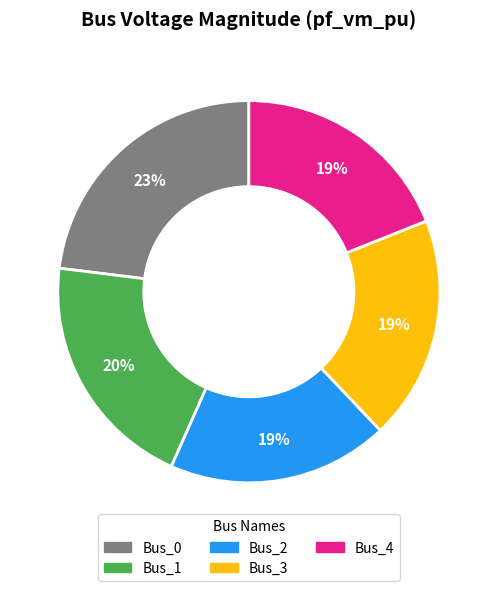

To the nearest percent, what is the average slice percentage?

20%